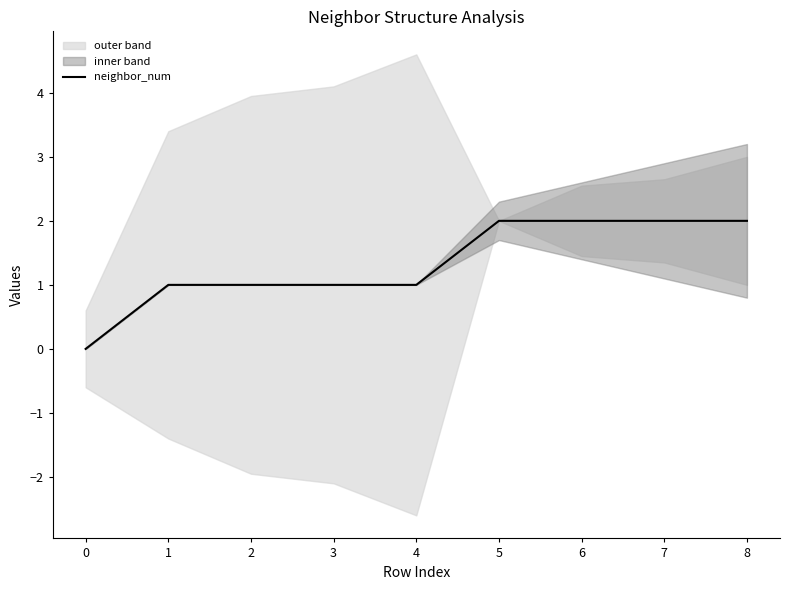

Rank the categories by value from lowest to highest.

0, 1, 2, 3, 4, 5, 6, 7, 8